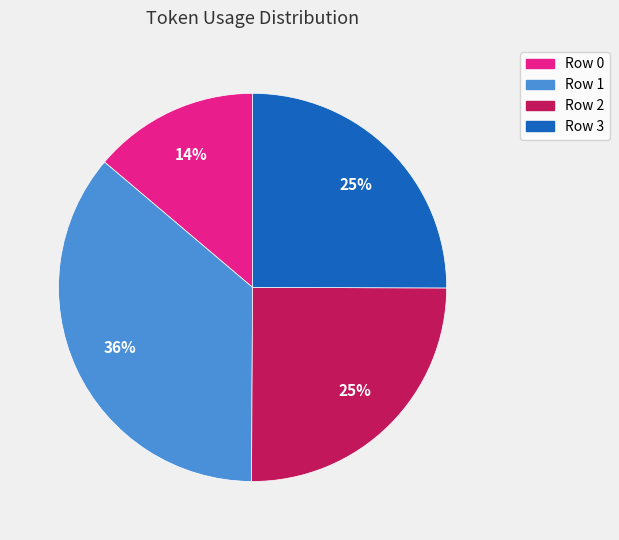

What percentage is the Row 2 slice, to the nearest percent?

25%